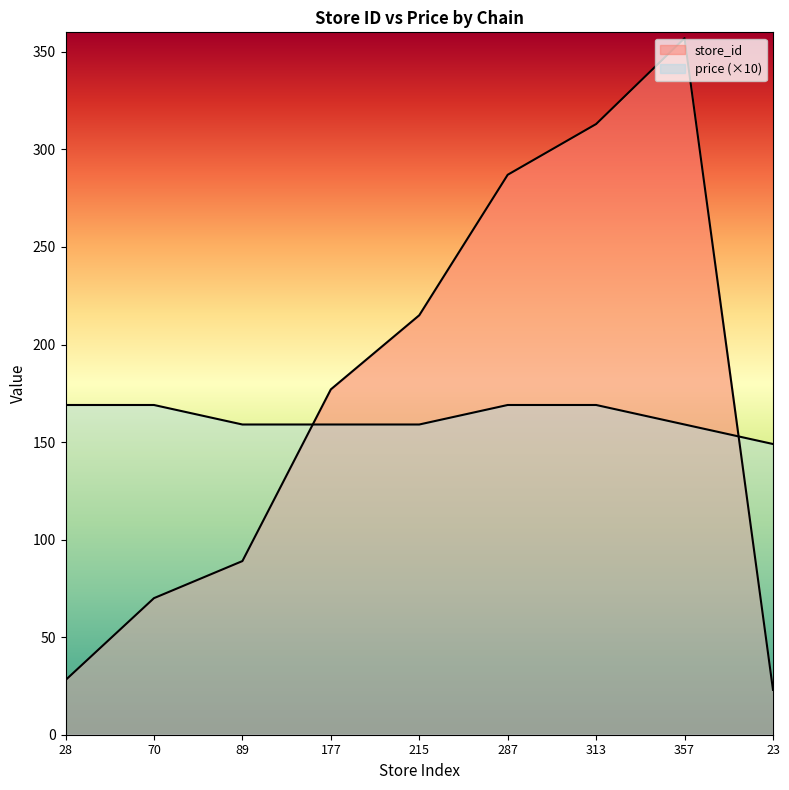

Read the price value at 28, to the nearest 5.

170